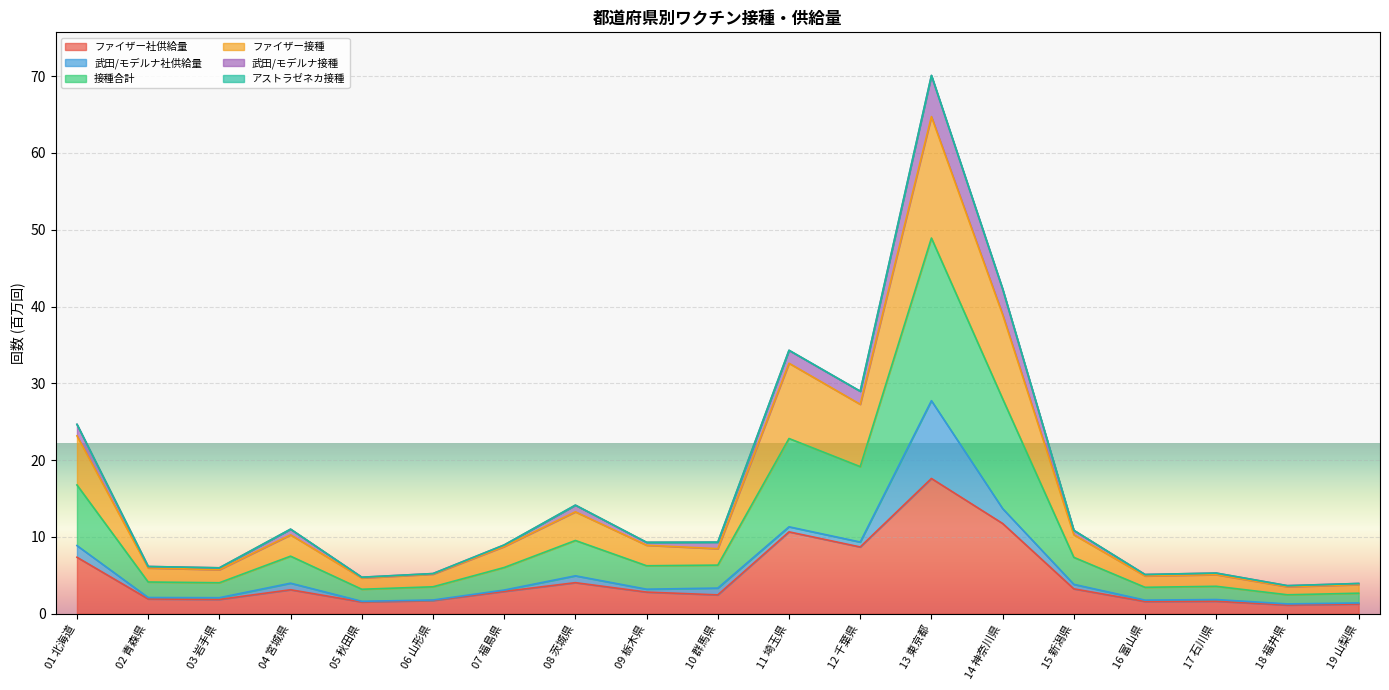

At which label does ファイザー社供給量 reach its peak?

13 東京都